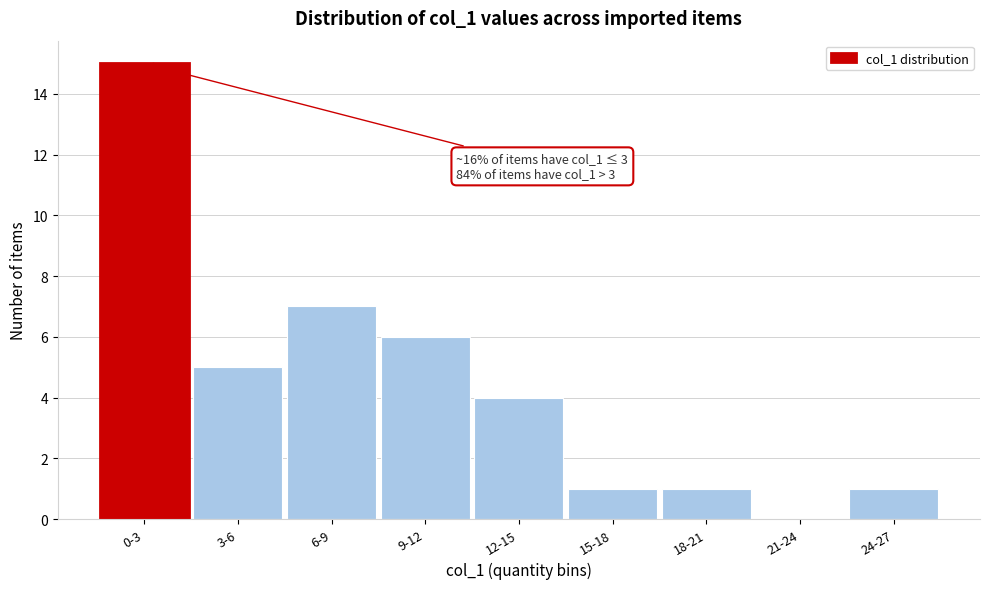

Reading left to right, extract all data points from this chart.

0-3=15	3-6=5	6-9=7	9-12=6	12-15=4	15-18=1	18-21=1	21-24=0	24-27=1